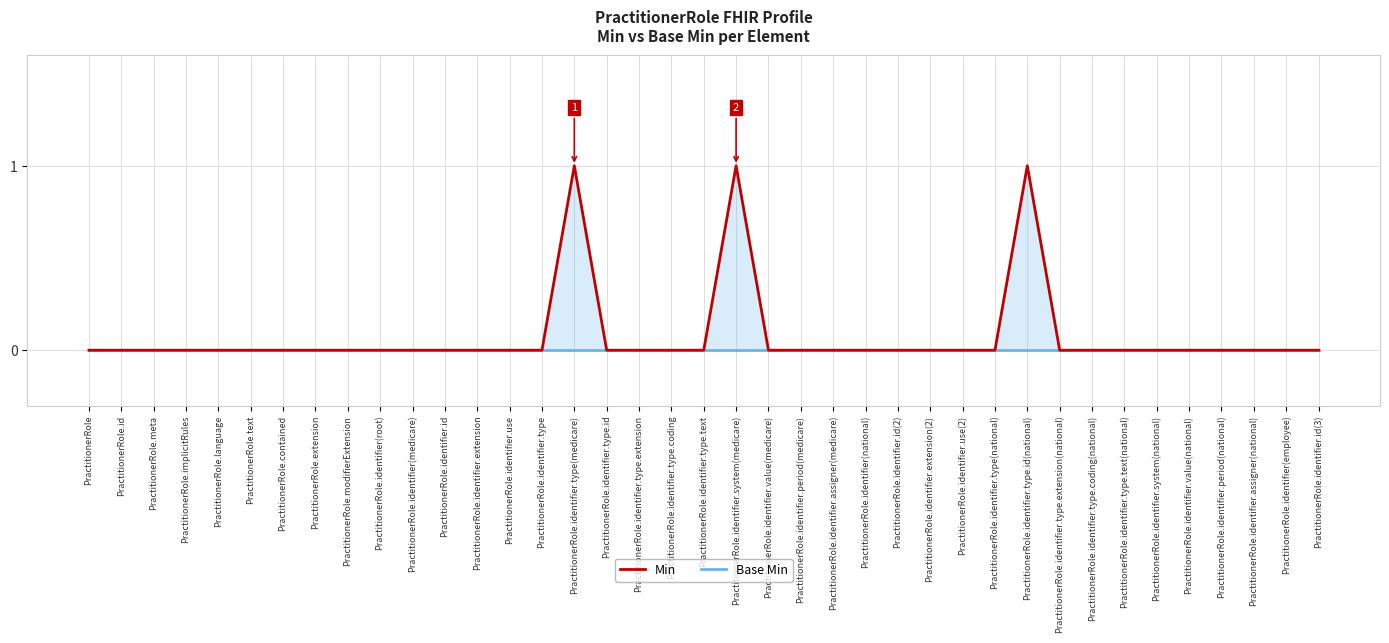

Reading left to right, what are all the values shown in this chart?

Min: 0	0	0	0	0	0	0	0	0	0	0	0	0	0	0	1	0	0	0	0	1	0	0	0	0	0	0	0	0	1	0	0	0	0	0	0	0	0	0
Base Min: 0	0	0	0	0	0	0	0	0	0	0	0	0	0	0	0	0	0	0	0	0	0	0	0	0	0	0	0	0	0	0	0	0	0	0	0	0	0	0